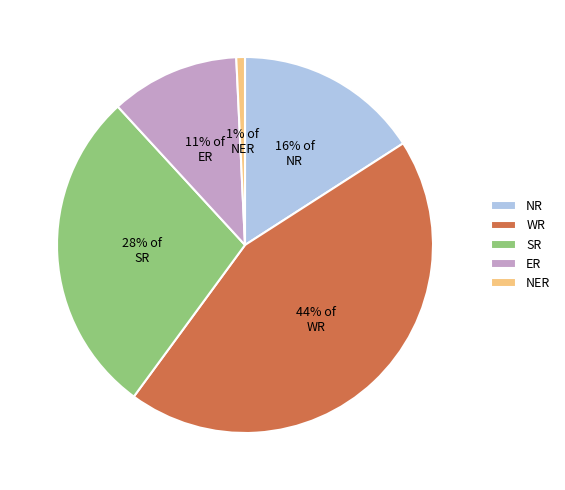

What is the ratio of the value at ER to the value at SR?

0.4